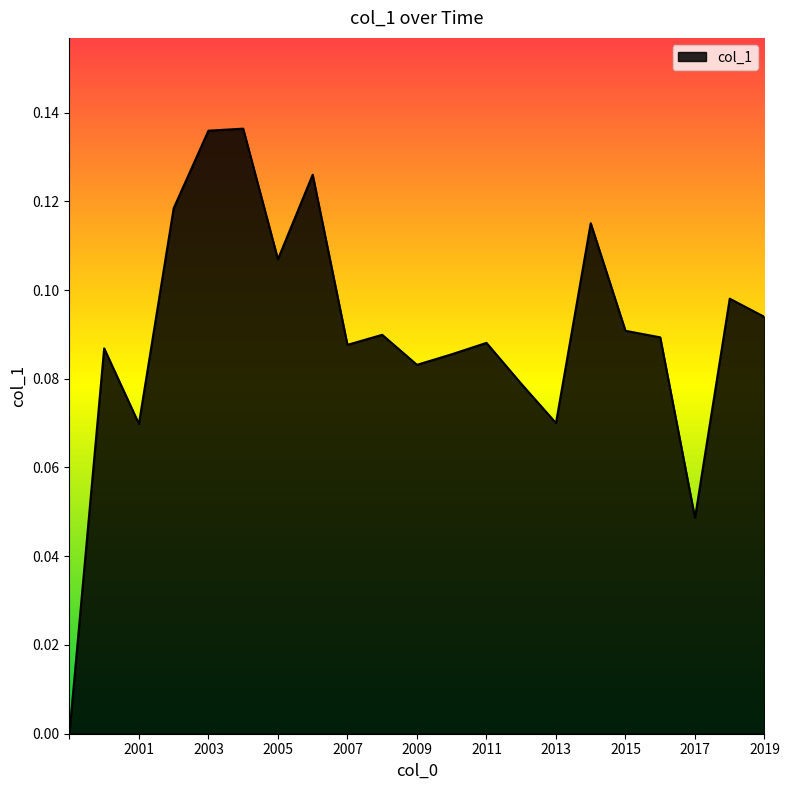

Which has a higher value, 2011 or 2013?

2011